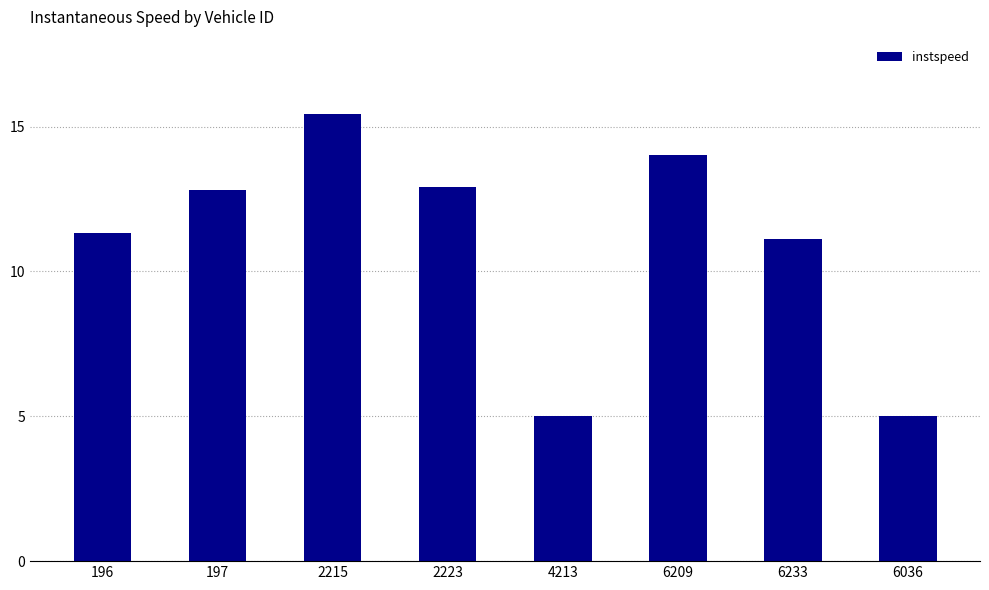

What is the sum of the values at 4213 and 6036?

10.0